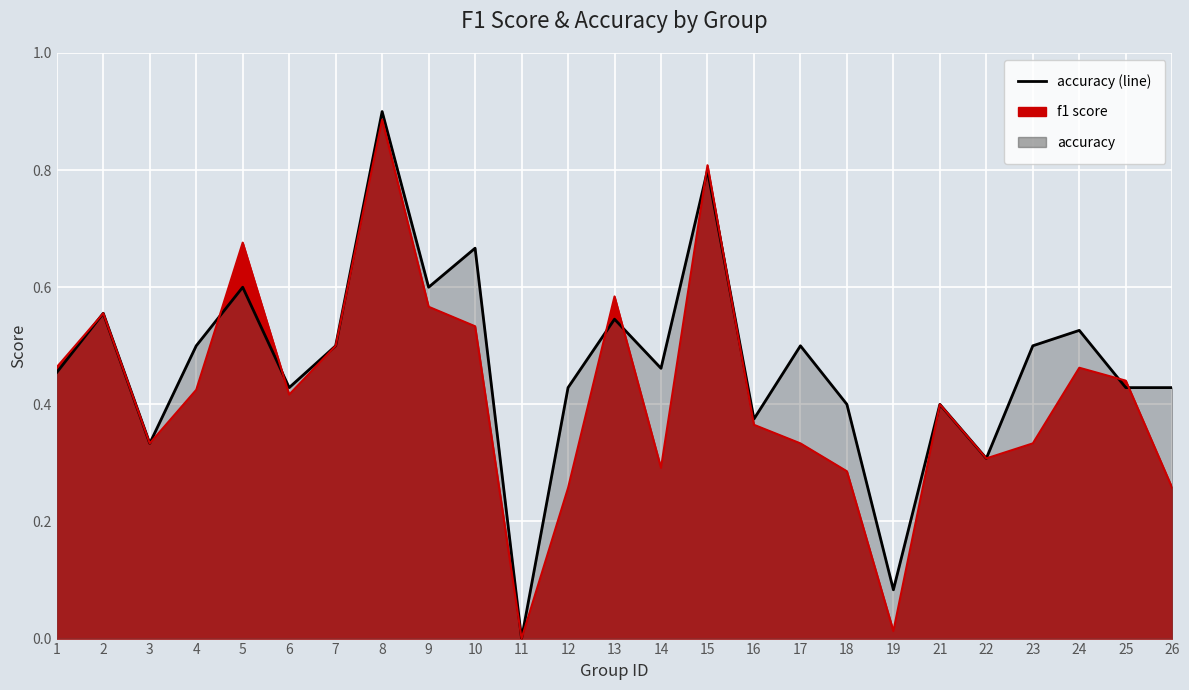

Is it true that accuracy (line) equals 0.5 at 7?

True